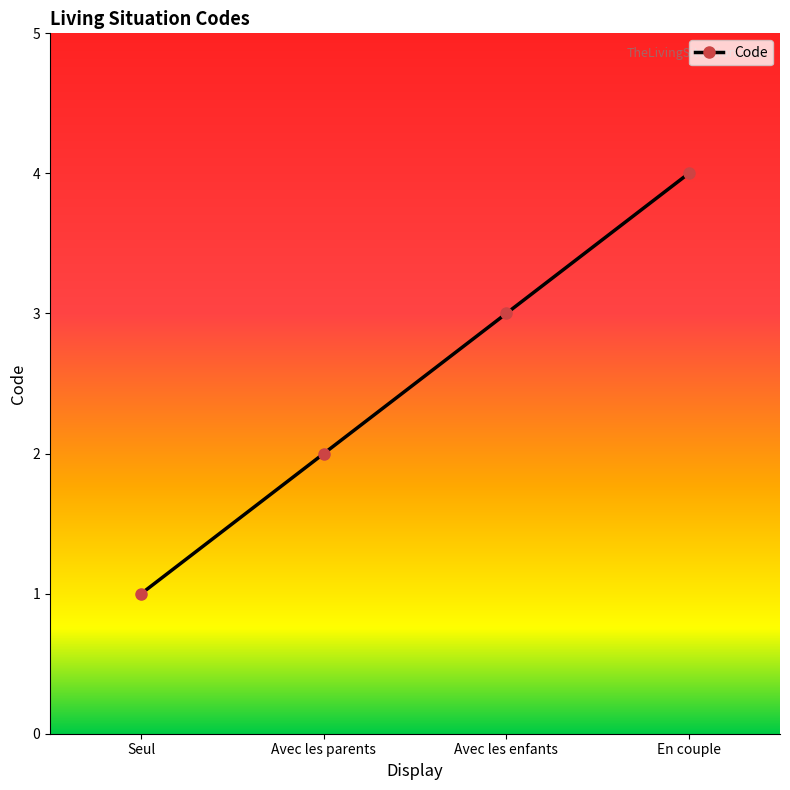

Where is the data nearest to the value 2?

Avec les parents